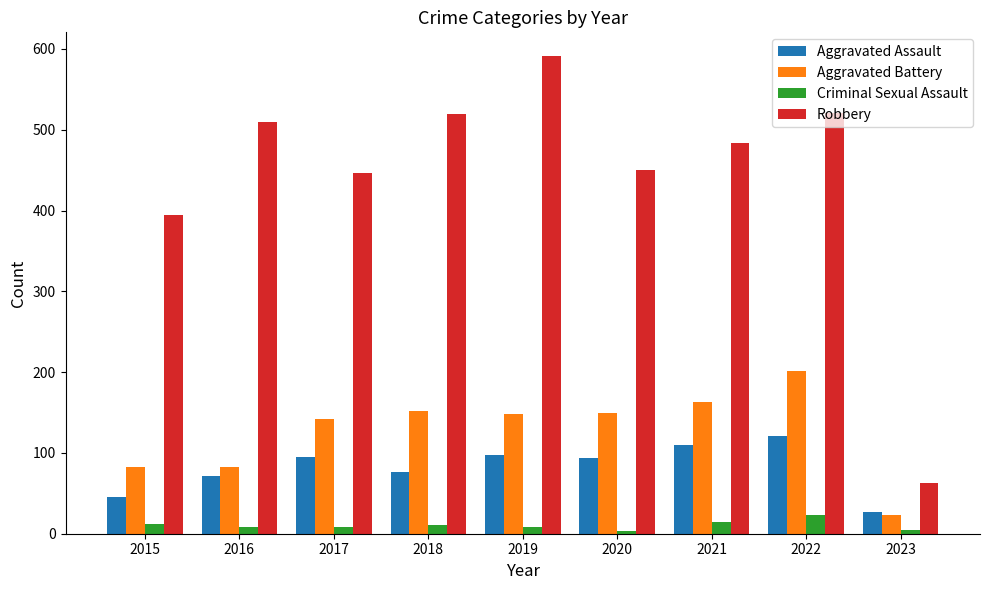

List the series in order of their peak value, highest first.

Robbery, Aggravated Battery, Aggravated Assault, Criminal Sexual Assault